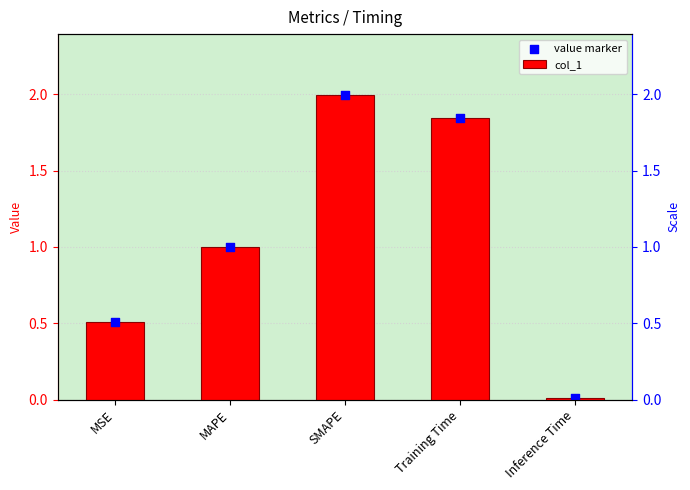

Which series reaches the minimum Y coordinate?

col_1